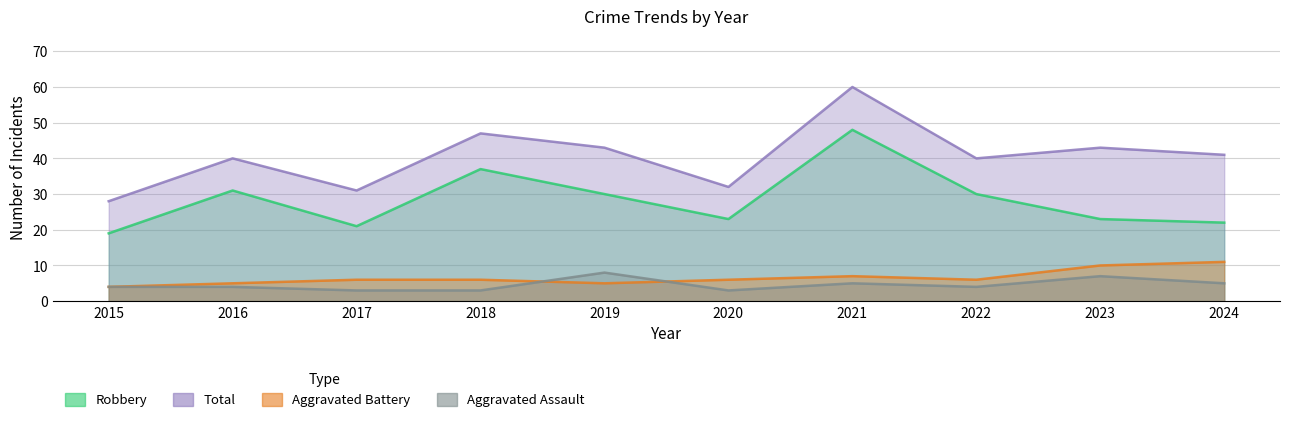

Which series has the largest range (max minus min)?

Total